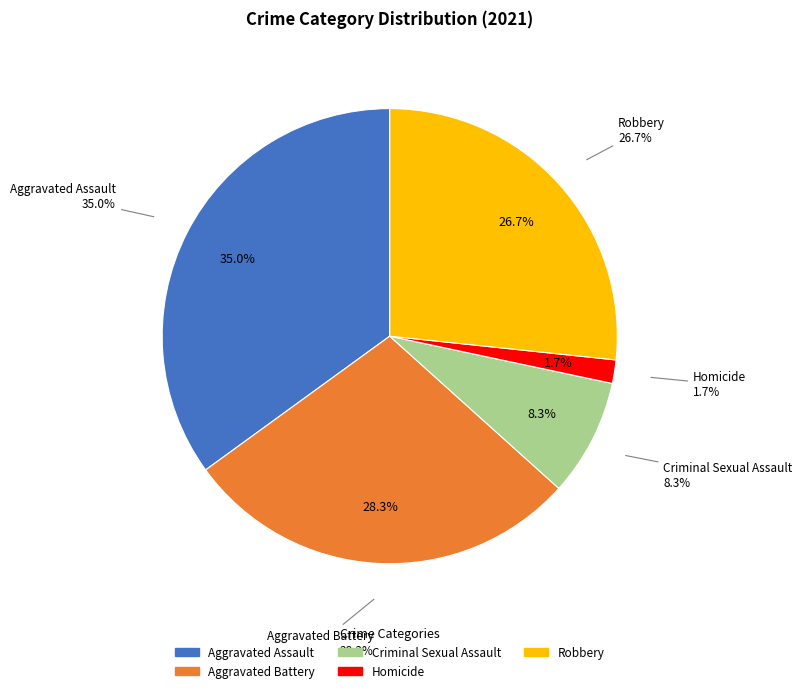

Rank the categories by value from lowest to highest.

Homicide, Criminal Sexual Assault, Robbery, Aggravated Battery, Aggravated Assault